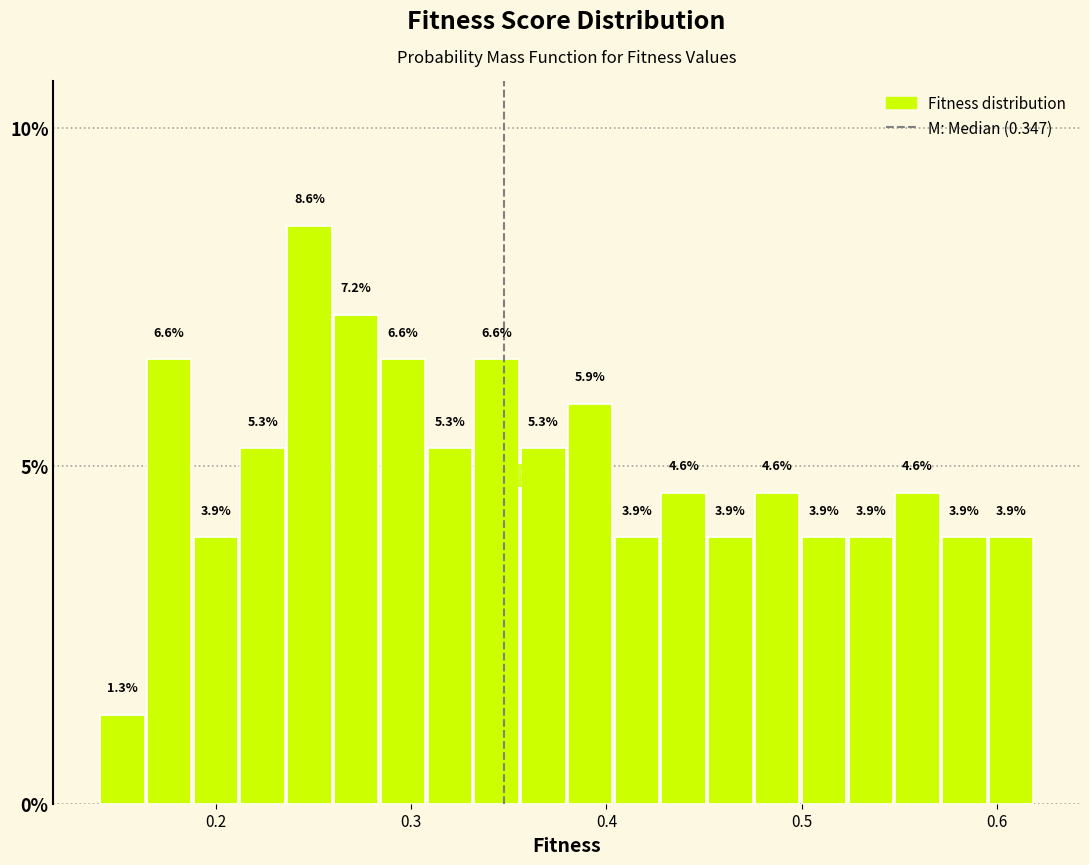

Read against the x-axis, roughly where is the centre of the tallest bar?

0.25